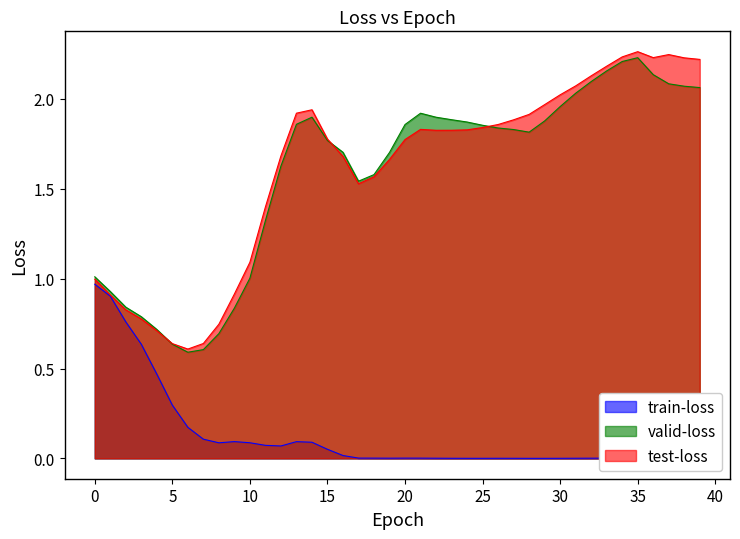

True or false: valid-loss and test-loss cross at least once.

True